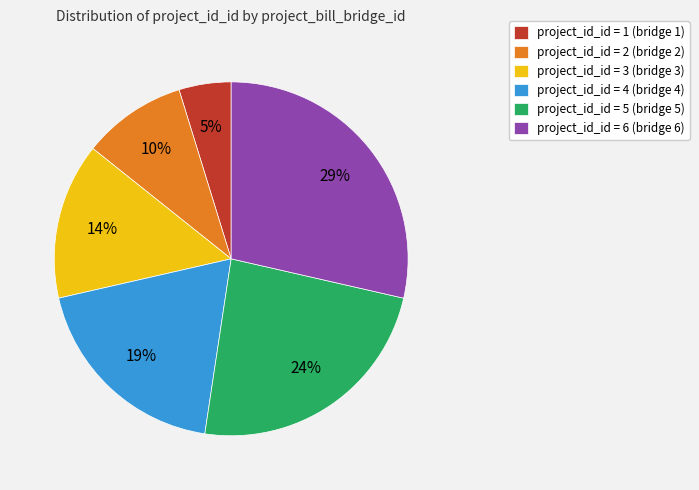

Approximately how many times larger is the value at project_id_id = 1 (bridge 1) compared to project_id_id = 2 (bridge 2)?

0.5